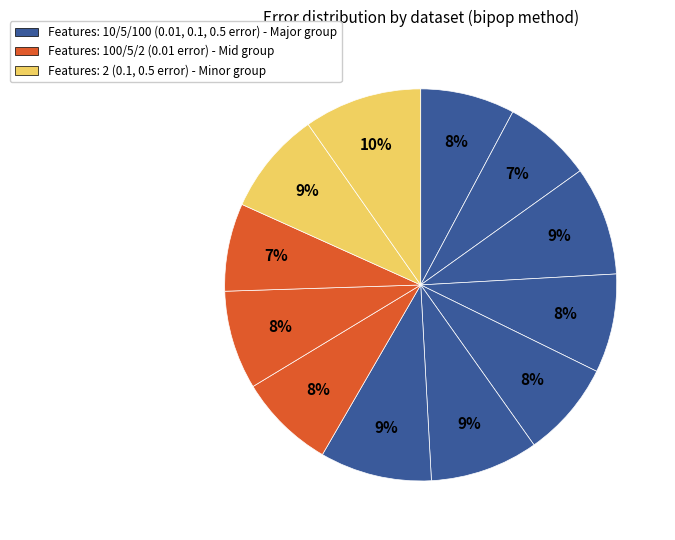

Does any single category account for the majority?

No